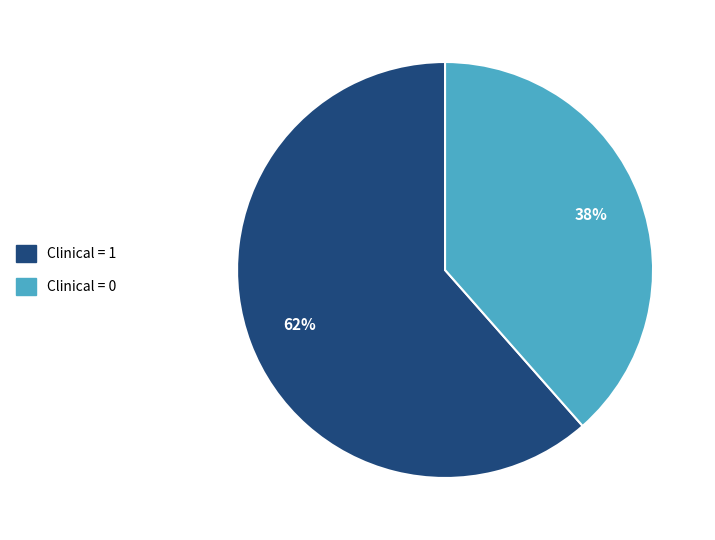

Which has a higher value, Clinical = 0 or Clinical = 1?

Clinical = 1